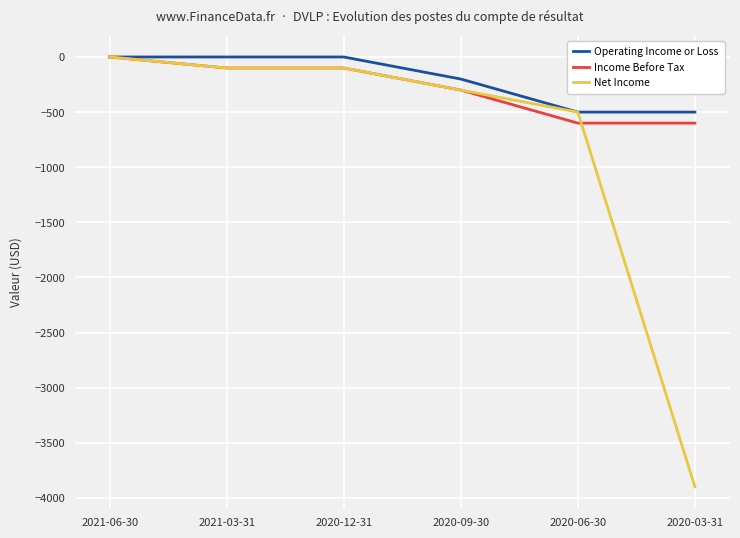

The value of Income Before Tax at 2020-06-30 is -970. True or false?

False